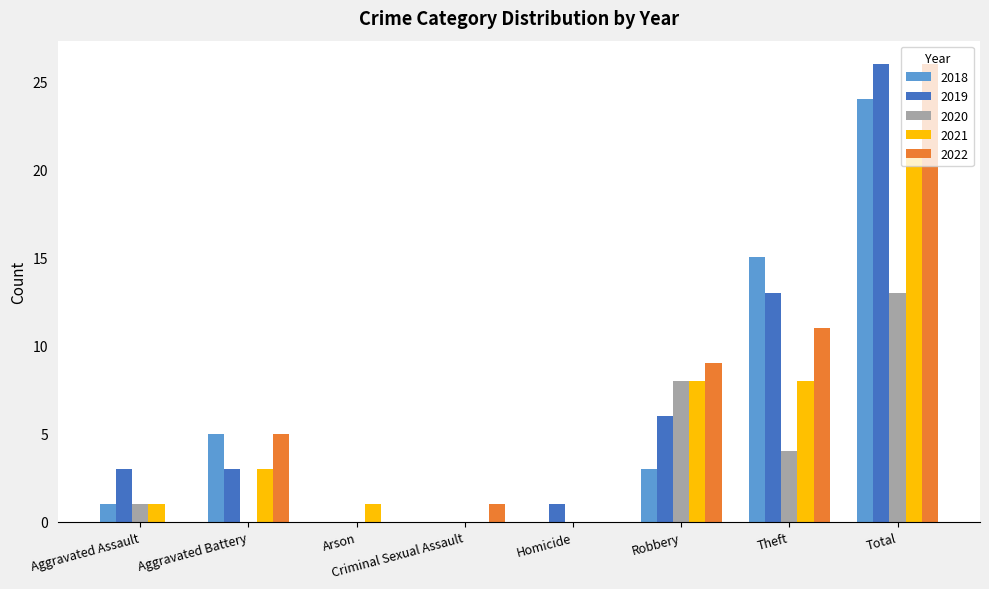

Is it true that 2019 equals 36 at Total?

False